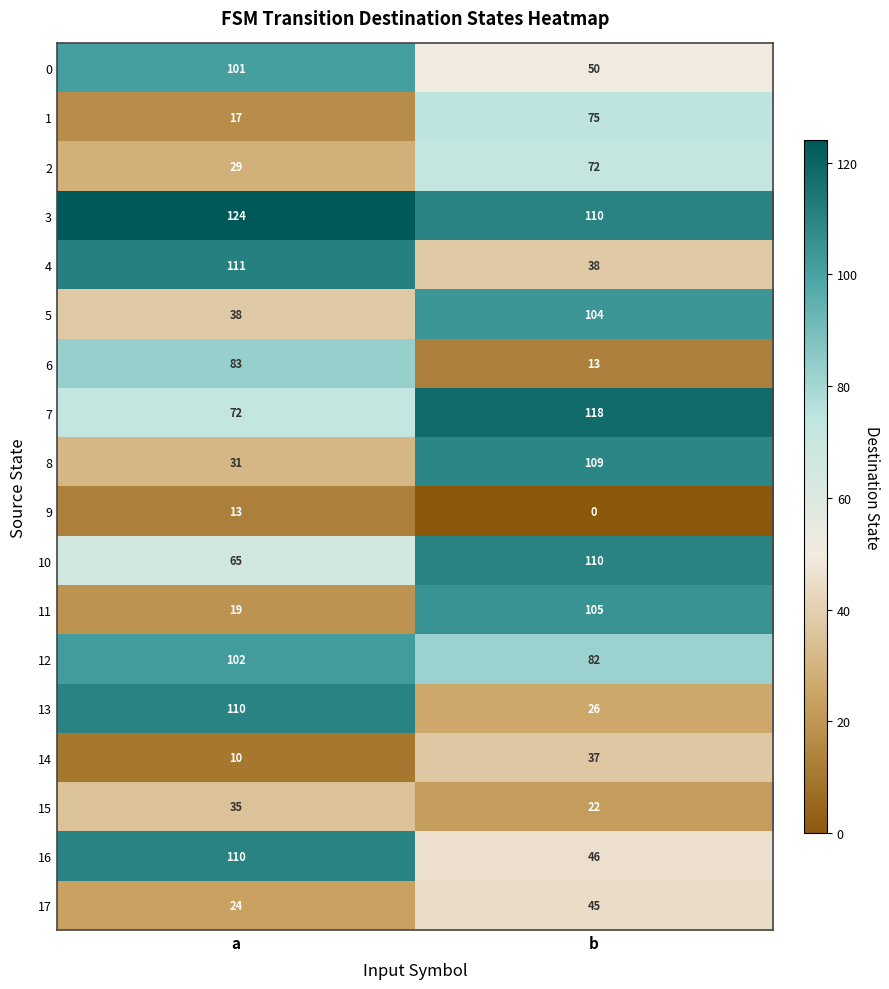

The value of 16 at a is 194. True or false?

False